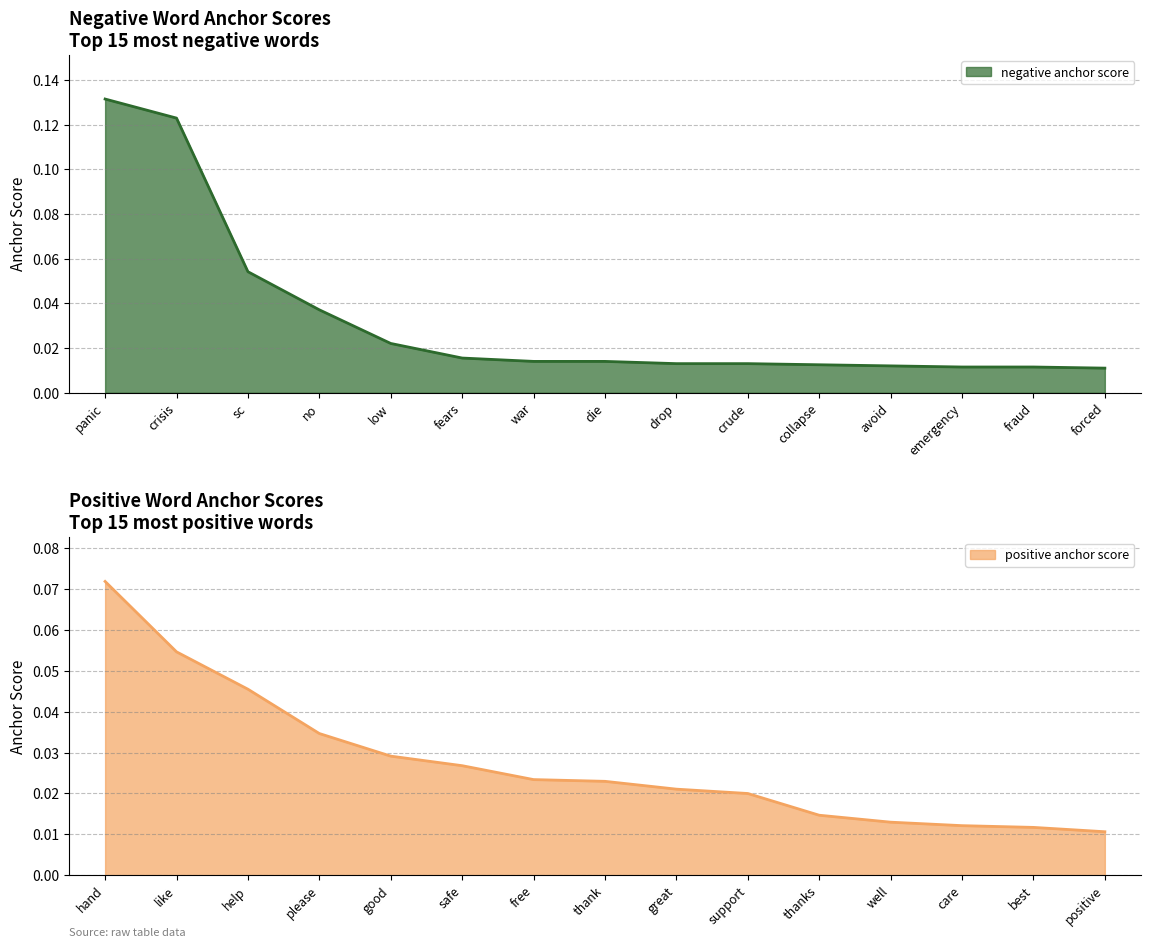

True or false: positive anchor score has a value of 0.1 at help.

False